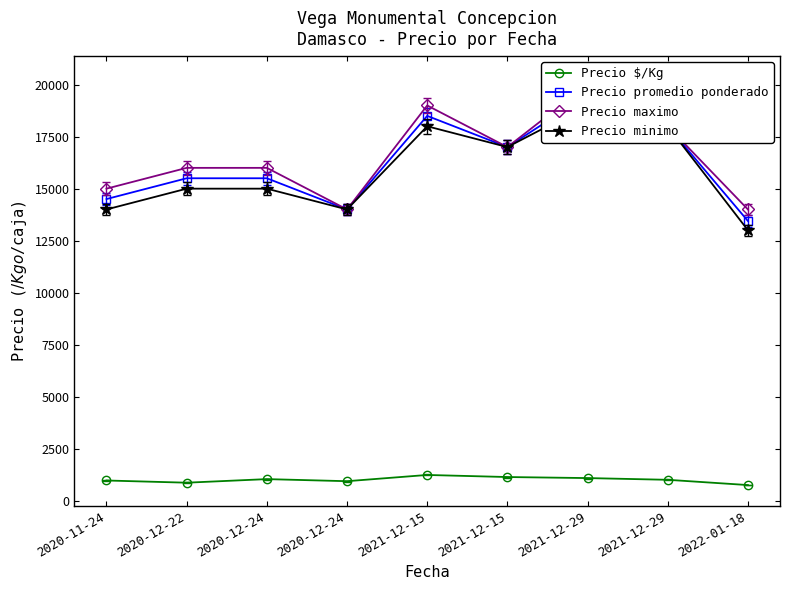

Which category has the lowest value in the Precio maximo series?

2020-12-24